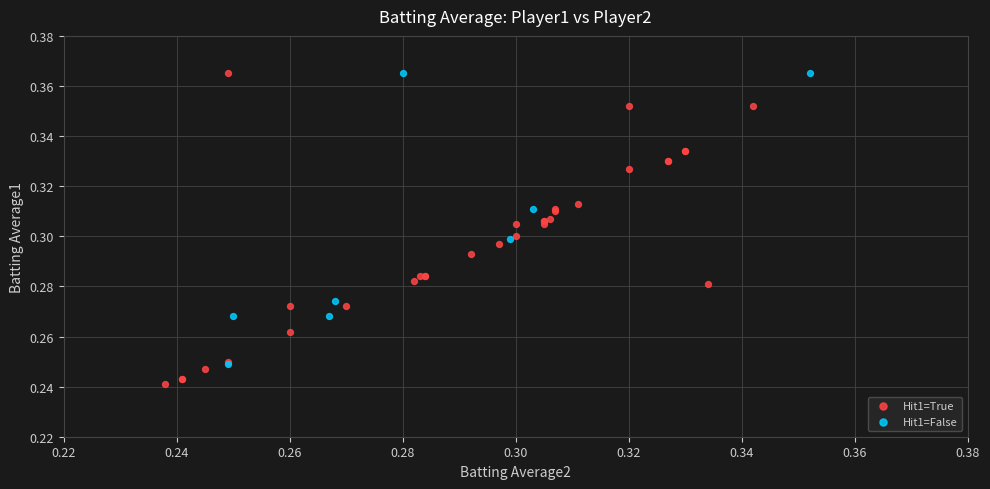

Which series reaches the minimum Y coordinate?

Hit1=True